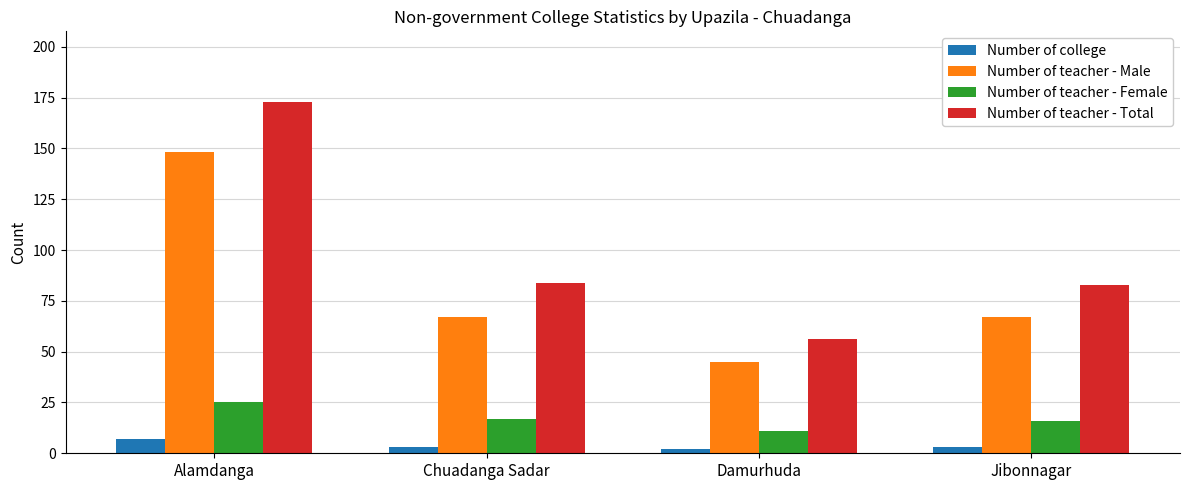

List the series in order of their peak value, highest first.

Number of teacher - Total, Number of teacher - Male, Number of teacher - Female, Number of college